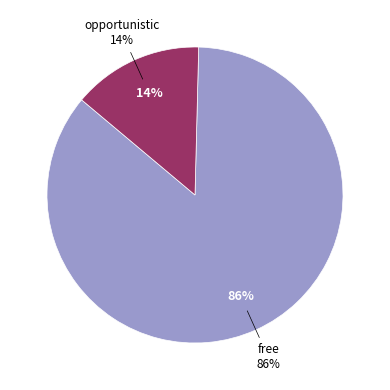

What is the total percentage of free and opportunistic?

100.0%